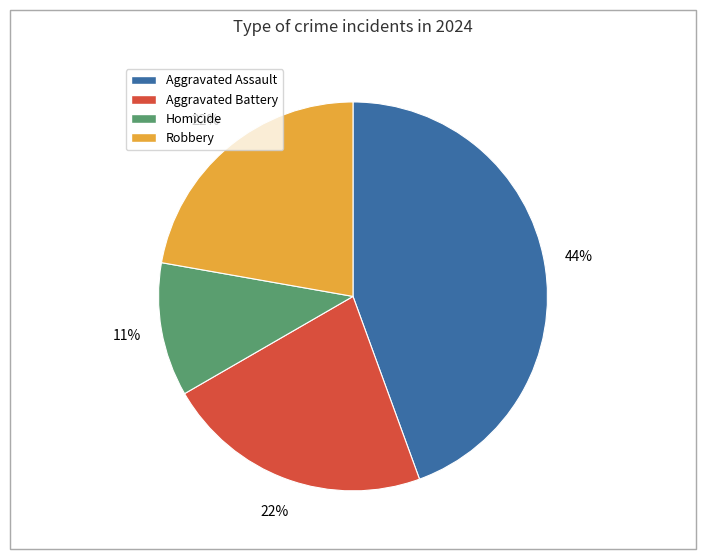

The Aggravated Assault slice represents 56% of the pie. True or false?

False